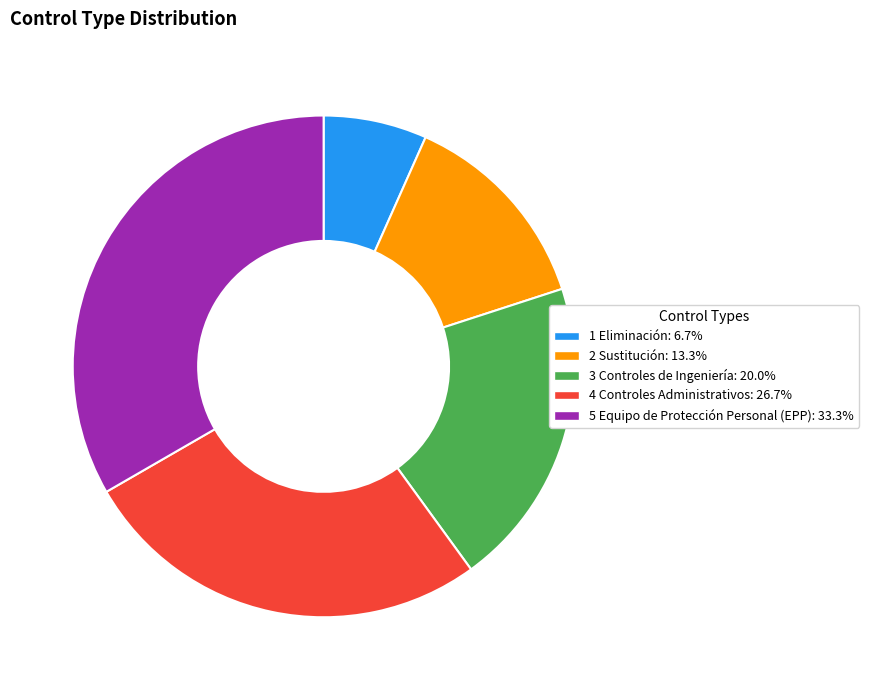

Which slice is the smallest?

1 Eliminación